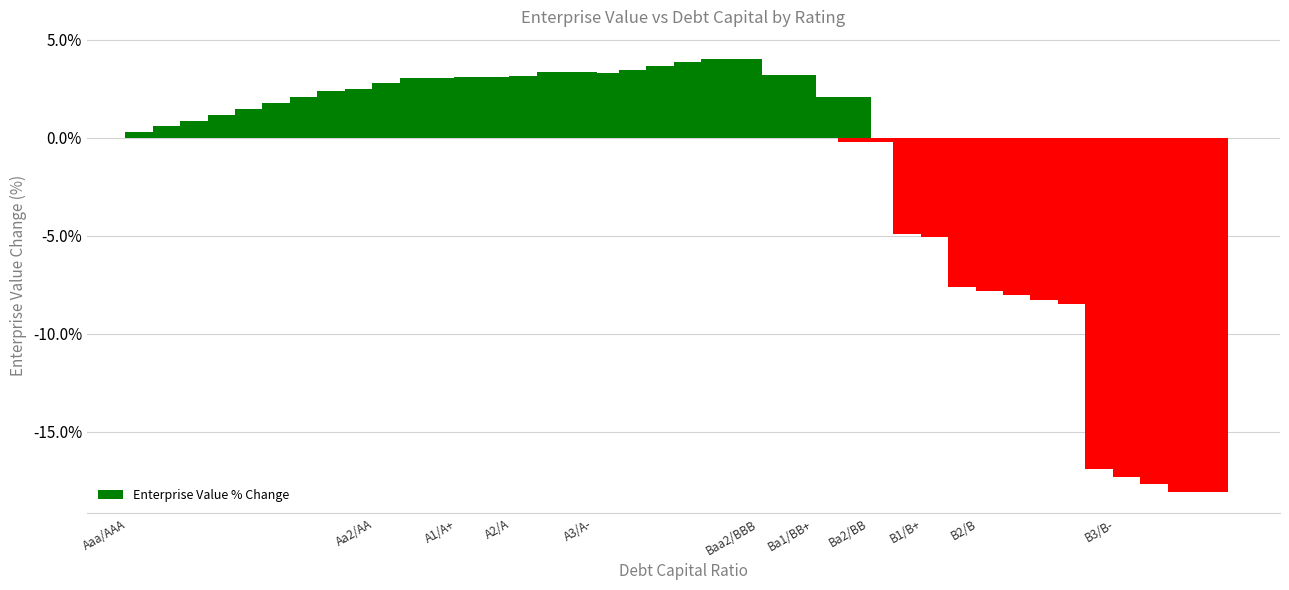

What is the greatest value displayed?

4.0